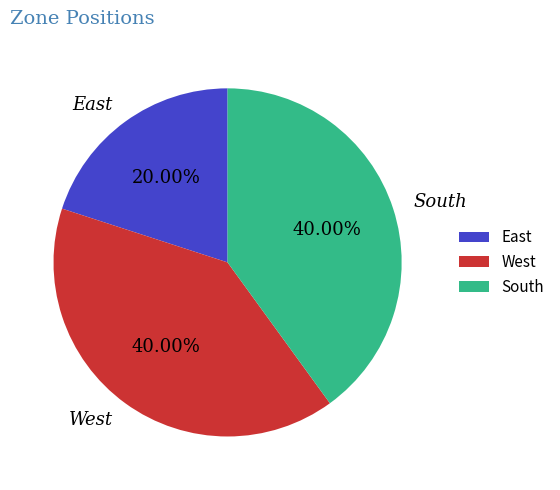

To the nearest percent, what percentage of the pie is West?

40%